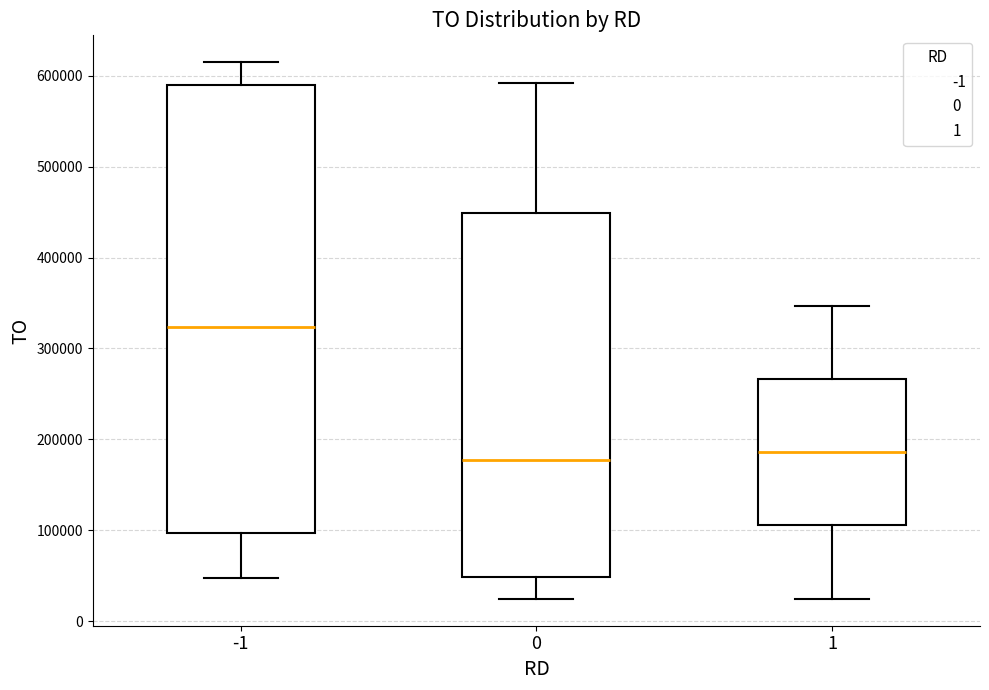

Where does the upper whisker of the box at x = 1 end on the y-axis? The values are not printed on the chart, so give them approximately, as read against the axis.

350000